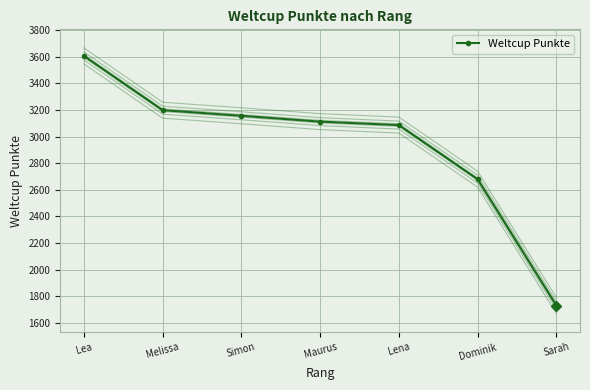

What is the smallest value displayed?

1730